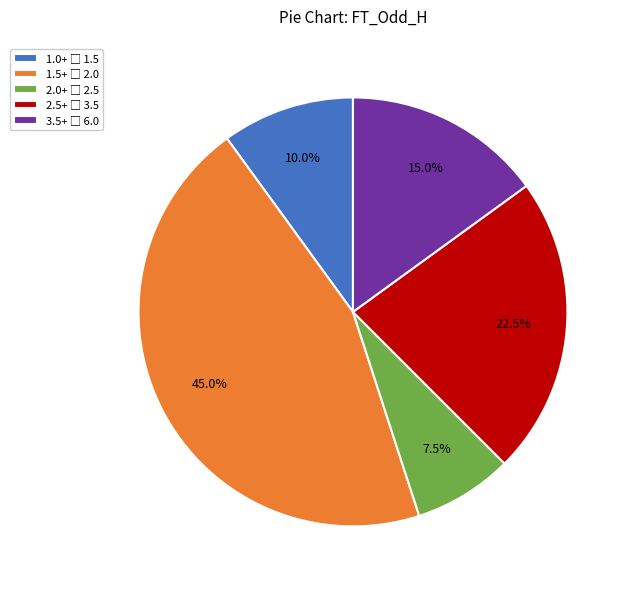

How many segments does this pie chart have?

5